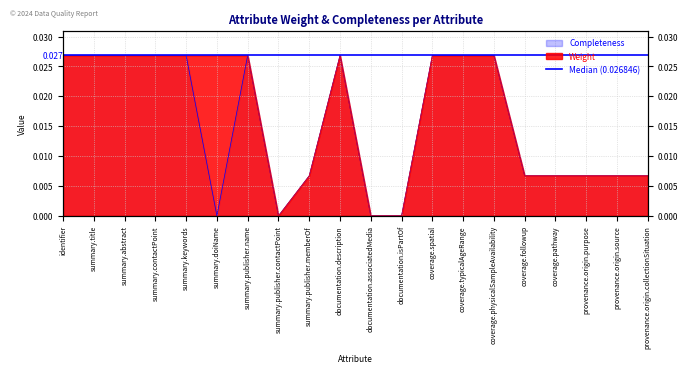

The Weight series shows 0.0 at summary.publisher.name. True or false?

True